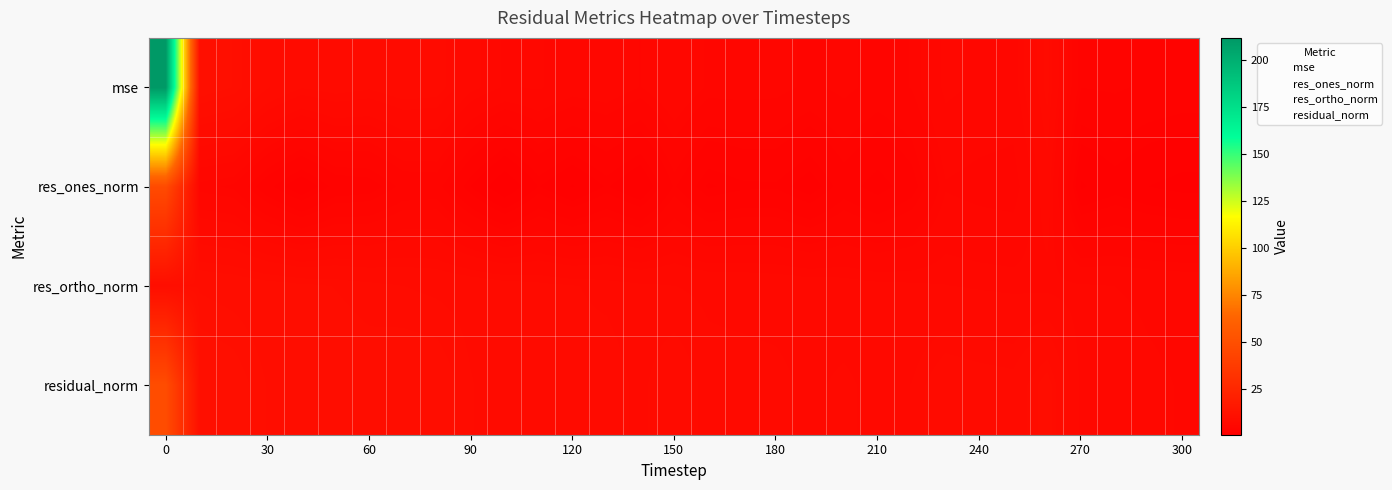

At how many categories does at least one series exceed 155?

1